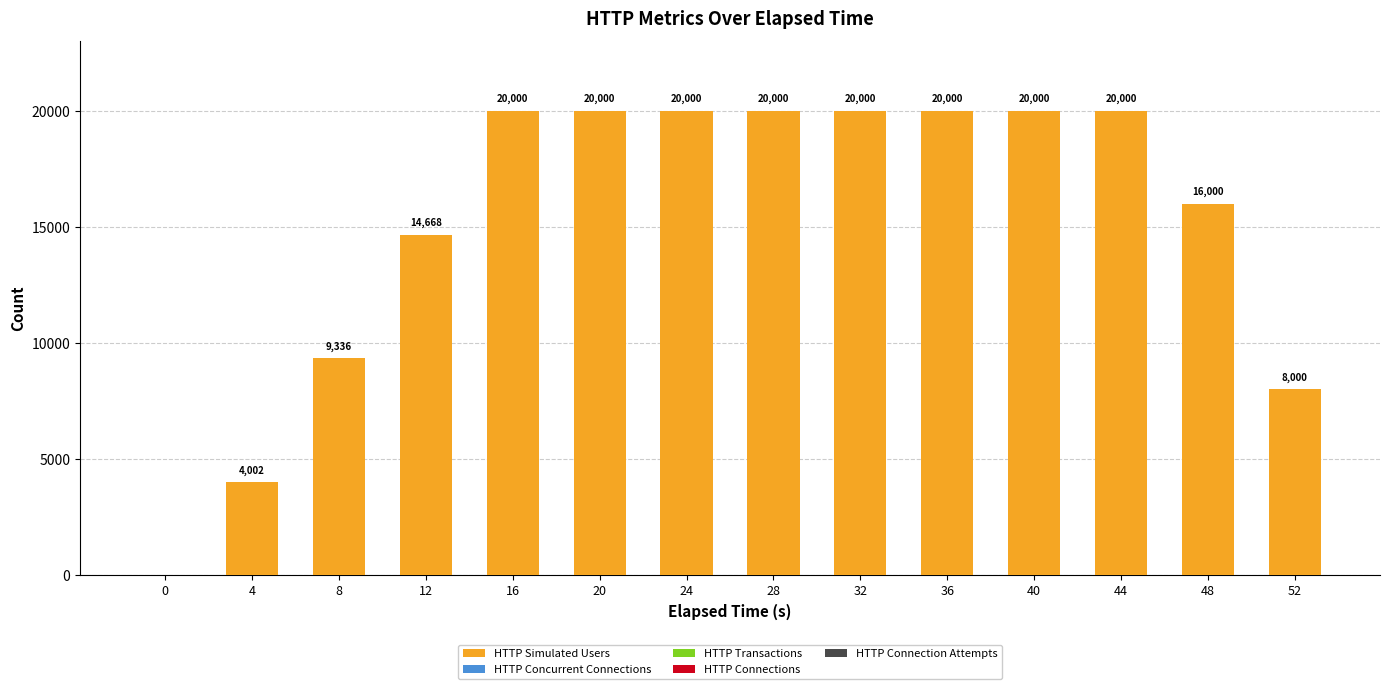

Which has a higher value, 48 or 8?

48